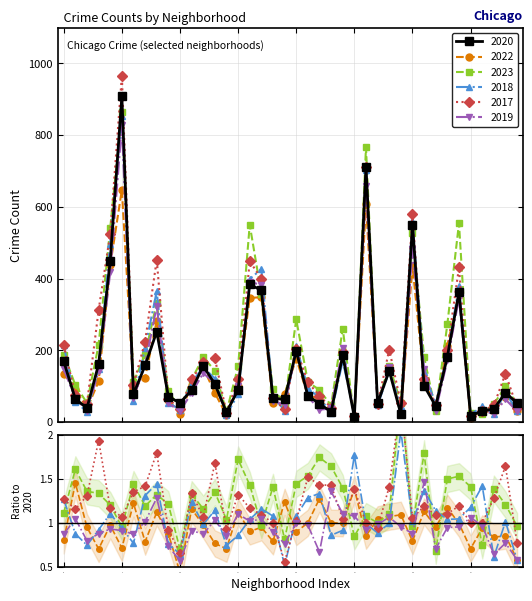

Reading right to left, what are all the values shown in this chart?

2020: Burnside=52	Hermosa=82	Hegewisch=36	Greektown=31	Grant Park=17	Grand Crossing=362	Grand Boulevard=182	Gold Coast=44	Garfield Ridge=101	Garfield Park=550	Galewood=22	Gage Park=143	Fuller Park=52	Englewood=712	Edison Park=13	Edgewater=186	East Village=28	East Side=51	Dunning=73	Douglas=198	Chinatown=63	Clearing=66	Chicago Lawn=367	Chatham=384	Calumet Heights=90	Burnside=27	Bucktown=106	Brighton Park=156	Bridgeport=89	Boystown=53	Beverly=71	Belmont Cragin=252	Avondale=158	Avalon Park=77	Austin=908	Auburn Gresham=450	Ashburn=161	Armour Square=39	Archer Heights=64	Albany Park=169
2022: Burnside=30	Hermosa=70	Hegewisch=30	Greektown=29	Grant Park=12	Grand Crossing=359	Grand Boulevard=213	Gold Coast=42	Garfield Ridge=114	Garfield Park=435	Galewood=24	Gage Park=153	Fuller Park=54	Englewood=607	Edison Park=18	Edgewater=185	East Village=28	East Side=65	Dunning=73	Douglas=177	Chinatown=78	Clearing=52	Chicago Lawn=348	Chatham=346	Calumet Heights=101	Burnside=19	Bucktown=81	Brighton Park=152	Bridgeport=103	Boystown=23	Beverly=62	Belmont Cragin=282	Avondale=124	Avalon Park=94	Austin=647	Auburn Gresham=437	Ashburn=113	Armour Square=37	Archer Heights=93	Albany Park=135
2023: Burnside=50	Hermosa=99	Hegewisch=50	Greektown=23	Grant Park=24	Grand Crossing=554	Grand Boulevard=273	Gold Coast=30	Garfield Ridge=181	Garfield Park=527	Galewood=54	Gage Park=157	Fuller Park=52	Englewood=766	Edison Park=11	Edgewater=260	East Village=46	East Side=89	Dunning=112	Douglas=286	Chinatown=51	Clearing=93	Chicago Lawn=357	Chatham=550	Calumet Heights=155	Burnside=28	Bucktown=143	Brighton Park=181	Bridgeport=118	Boystown=37	Beverly=86	Belmont Cragin=333	Avondale=188	Avalon Park=111	Austin=865	Auburn Gresham=541	Ashburn=215	Armour Square=53	Archer Heights=103	Albany Park=188
2018: Burnside=30	Hermosa=83	Hegewisch=22	Greektown=44	Grant Park=20	Grand Crossing=378	Grand Boulevard=189	Gold Coast=50	Garfield Ridge=138	Garfield Park=561	Galewood=45	Gage Park=142	Fuller Park=46	Englewood=703	Edison Park=23	Edgewater=170	East Village=24	East Side=68	Dunning=94	Douglas=213	Chinatown=32	Clearing=71	Chicago Lawn=426	Chatham=399	Calumet Heights=77	Burnside=20	Bucktown=121	Brighton Park=153	Bridgeport=110	Boystown=34	Beverly=54	Belmont Cragin=364	Avondale=207	Avalon Park=59	Austin=853	Auburn Gresham=497	Ashburn=148	Armour Square=29	Archer Heights=56	Albany Park=214
2017: Burnside=40	Hermosa=135	Hegewisch=46	Greektown=31	Grant Park=17	Grand Crossing=431	Grand Boulevard=201	Gold Coast=48	Garfield Ridge=120	Garfield Park=579	Galewood=53	Gage Park=202	Fuller Park=49	Englewood=712	Edison Park=18	Edgewater=194	East Village=40	East Side=73	Dunning=111	Douglas=203	Chinatown=35	Clearing=66	Chicago Lawn=400	Chatham=448	Calumet Heights=119	Burnside=25	Bucktown=178	Brighton Park=166	Bridgeport=119	Boystown=35	Beverly=65	Belmont Cragin=453	Avondale=224	Avalon Park=104	Austin=966	Auburn Gresham=525	Ashburn=312	Armour Square=51	Archer Heights=74	Albany Park=214
2019: Burnside=30	Hermosa=63	Hegewisch=23	Greektown=30	Grant Park=18	Grand Crossing=345	Grand Boulevard=172	Gold Coast=31	Garfield Ridge=148	Garfield Park=482	Galewood=21	Gage Park=152	Fuller Park=51	Englewood=657	Edison Park=14	Edgewater=205	East Village=38	East Side=34	Dunning=71	Douglas=197	Chinatown=48	Clearing=59	Chicago Lawn=382	Chatham=391	Calumet Heights=99	Burnside=23	Bucktown=109	Brighton Park=136	Bridgeport=81	Boystown=30	Beverly=52	Belmont Cragin=323	Avondale=160	Avalon Park=67	Austin=827	Auburn Gresham=418	Ashburn=141	Armour Square=31	Archer Heights=67	Albany Park=147